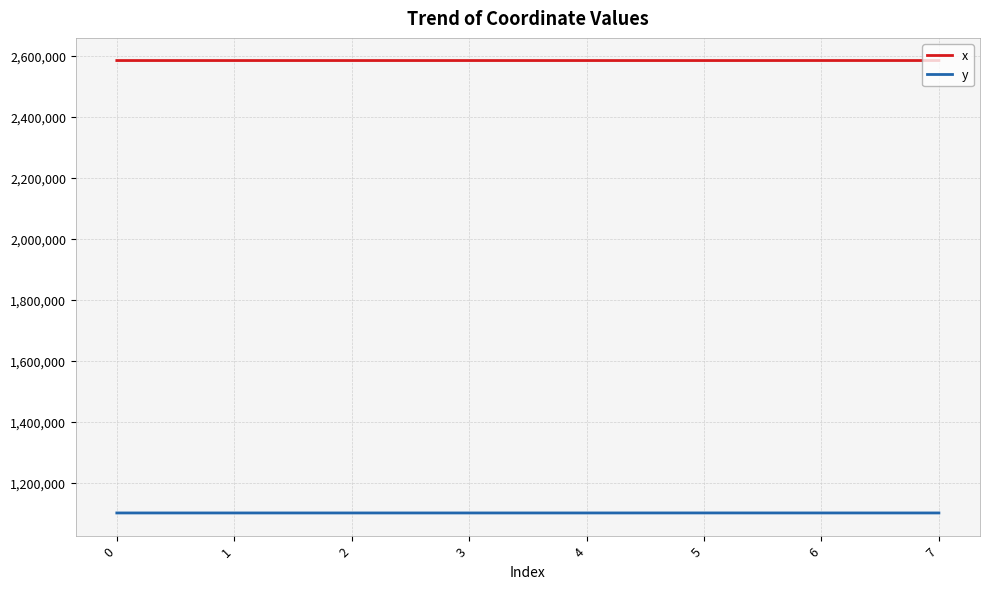

List the series in order of their overall mean, lowest first.

y, x